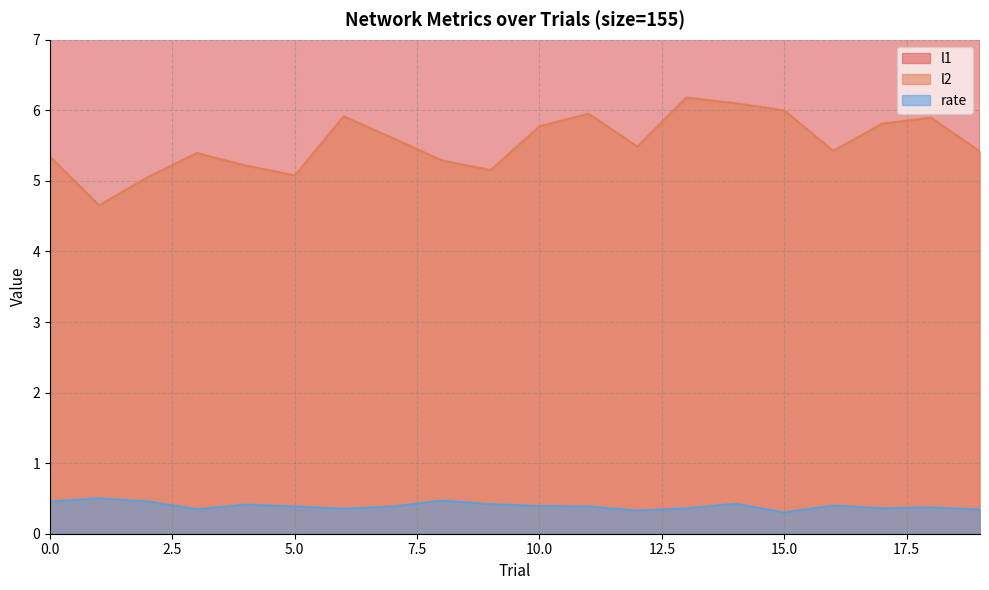

True or false: l2 and rate intersect in this chart.

False